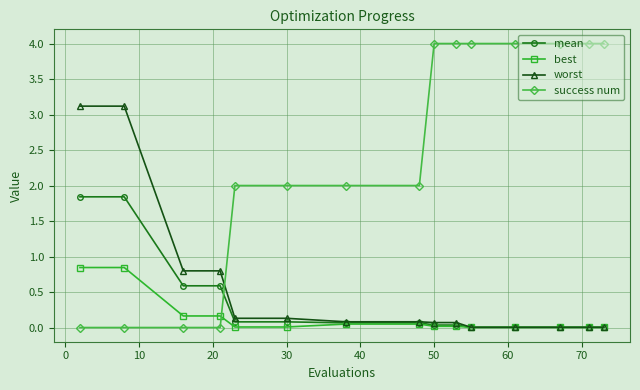

How many intersections are there between success num and worst?

1